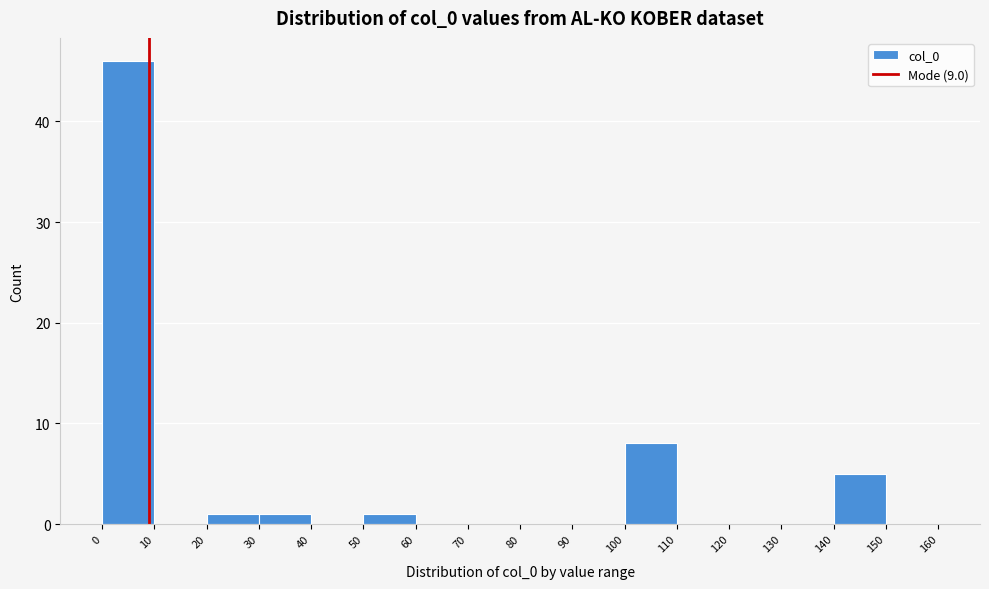

Reading left to right, list every bar in this chart as the range it spans on the x-axis followed by its height. The values are not printed on the chart, so give them approximately, as read against the axis.

0 to 10: 46
10 to 20: 0
20 to 30: 1
30 to 40: 1
40 to 50: 0
50 to 60: 1
60 to 70: 0
70 to 80: 0
80 to 90: 0
90 to 100: 0
100 to 110: 8
110 to 120: 0
120 to 130: 0
130 to 140: 0
140 to 150: 5
150 to 160: 0